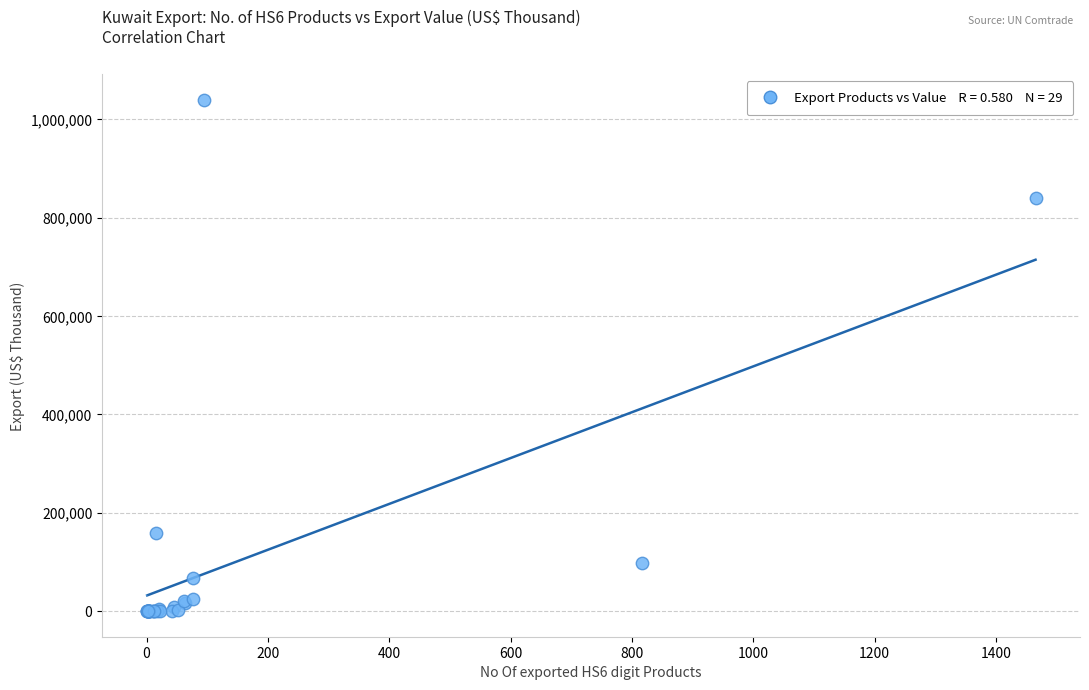

What Y value in the scatter plot is closest to 519417?

839234.1